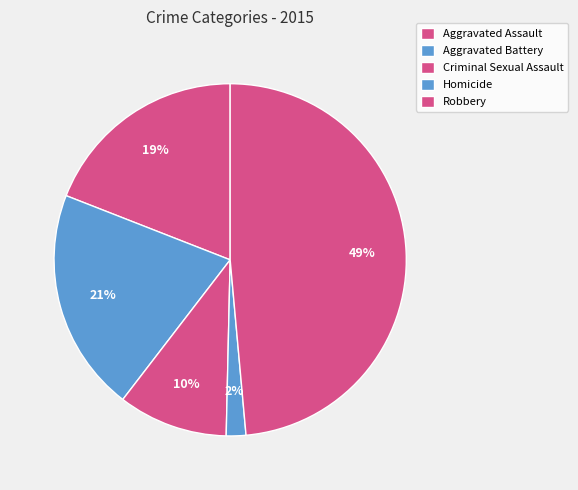

Between Aggravated Battery and Homicide, which is larger?

Aggravated Battery